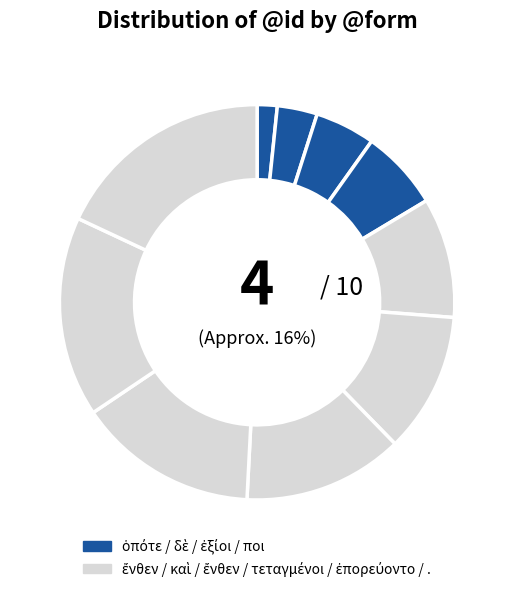

How many segments does this pie chart have?

10